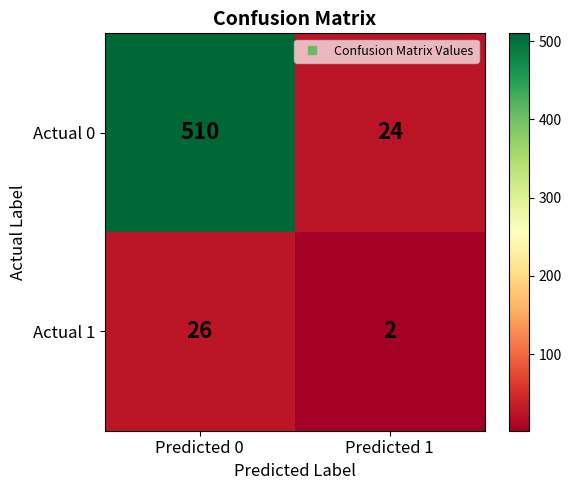

Which series has the largest range (max minus min)?

Actual 0